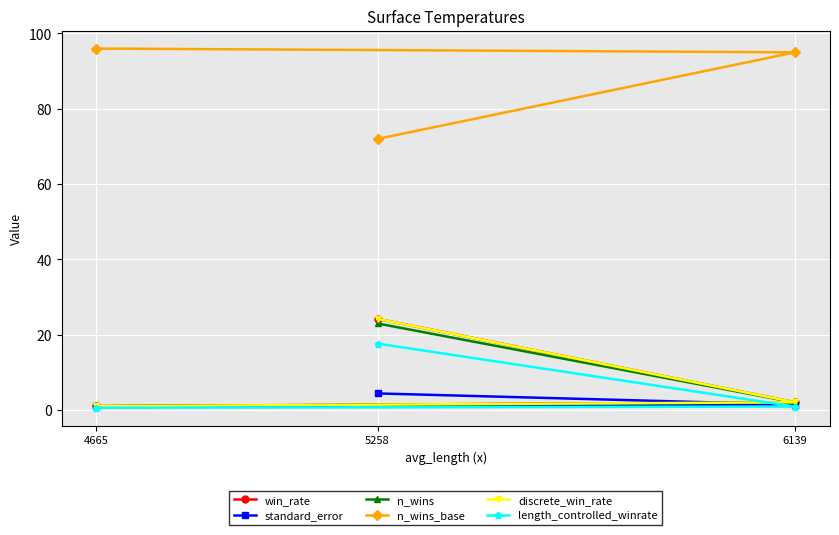

Does the chart display data point markers on the line(s)?

Yes